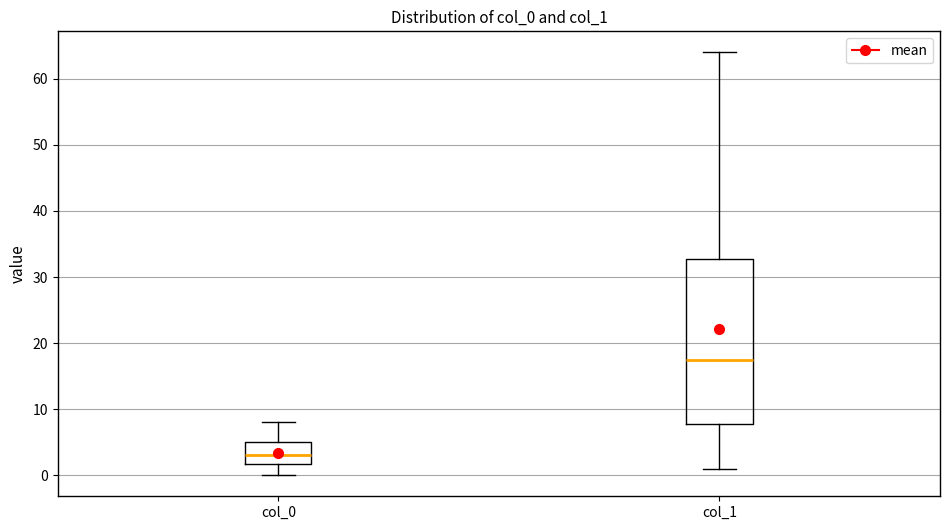

Where is the lower edge of the box for col_0 on the y-axis? The values are not printed on the chart, so give them approximately, as read against the axis.

2